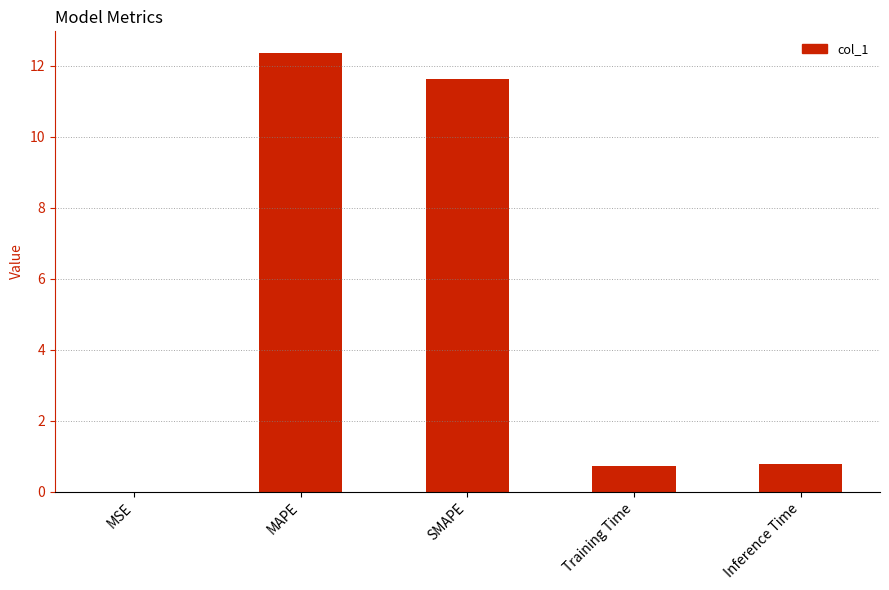

The chart shows a value of 1.4 at Inference Time. True or false?

False